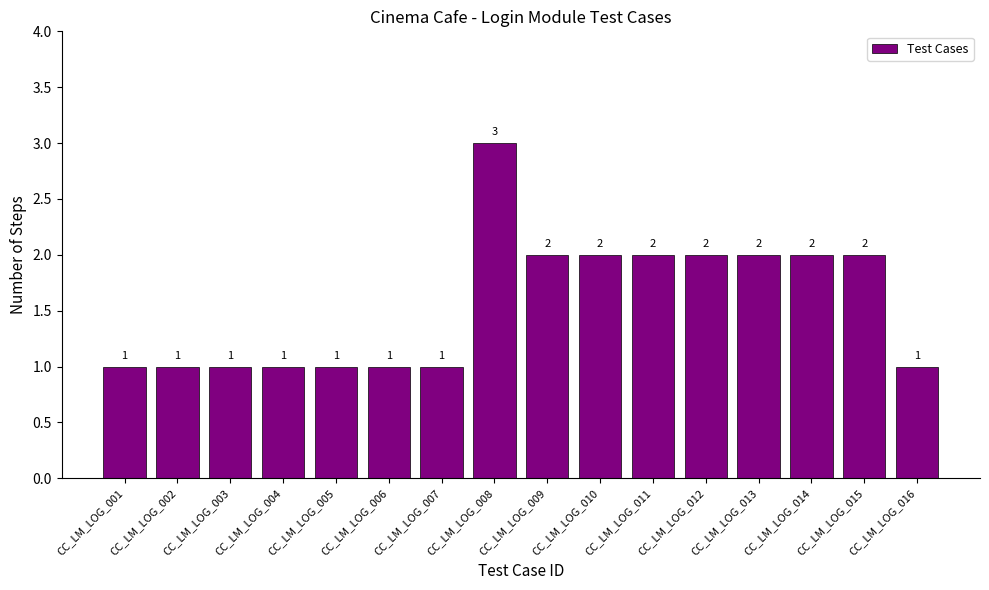

Reading right to left, list all the values displayed in this chart.

CC_LM_LOG_016=1	CC_LM_LOG_015=2	CC_LM_LOG_014=2	CC_LM_LOG_013=2	CC_LM_LOG_012=2	CC_LM_LOG_011=2	CC_LM_LOG_010=2	CC_LM_LOG_009=2	CC_LM_LOG_008=3	CC_LM_LOG_007=1	CC_LM_LOG_006=1	CC_LM_LOG_005=1	CC_LM_LOG_004=1	CC_LM_LOG_003=1	CC_LM_LOG_002=1	CC_LM_LOG_001=1